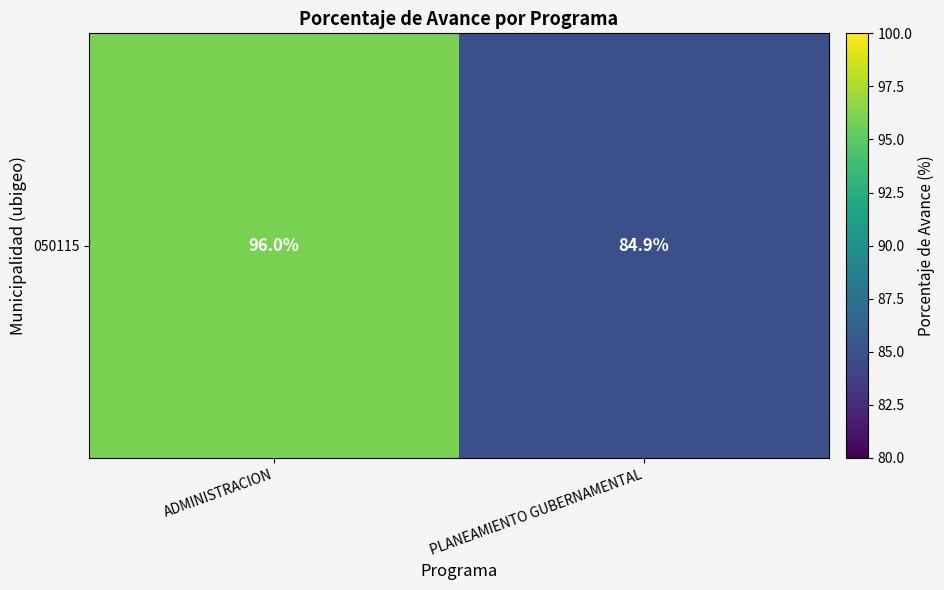

How many data points does each series have?

2